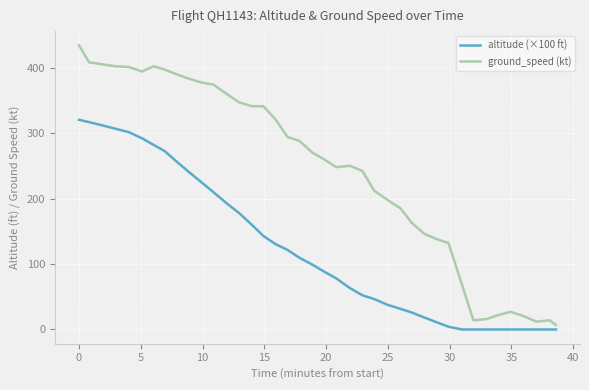

True or false: altitude (×100 ft) and ground_speed (kt) cross at least once.

False